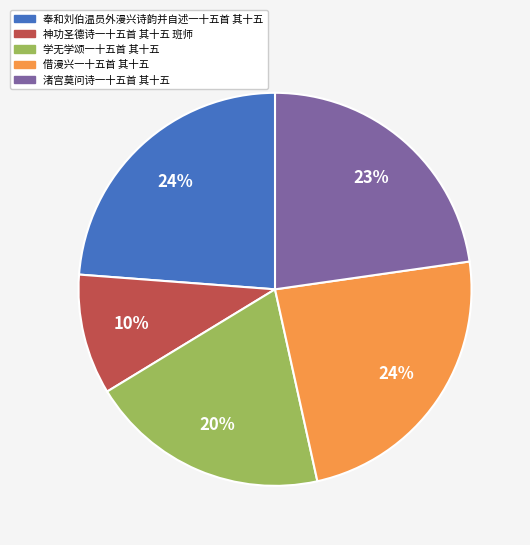

How many slices are in this pie chart?

5